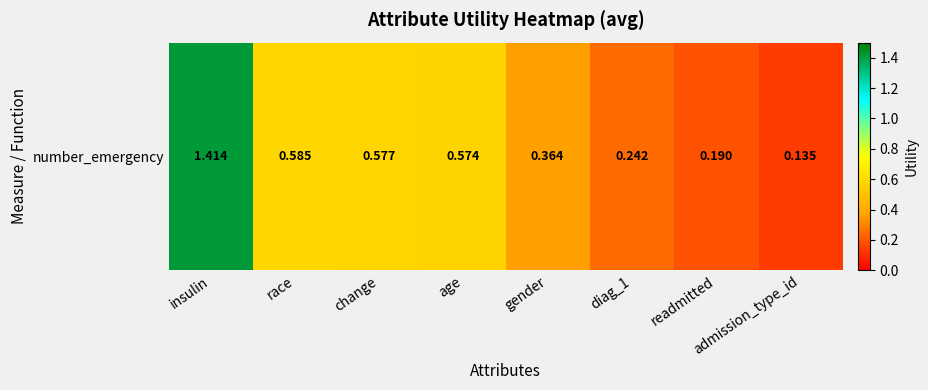

Is it true that the value at race is 0.9?

False